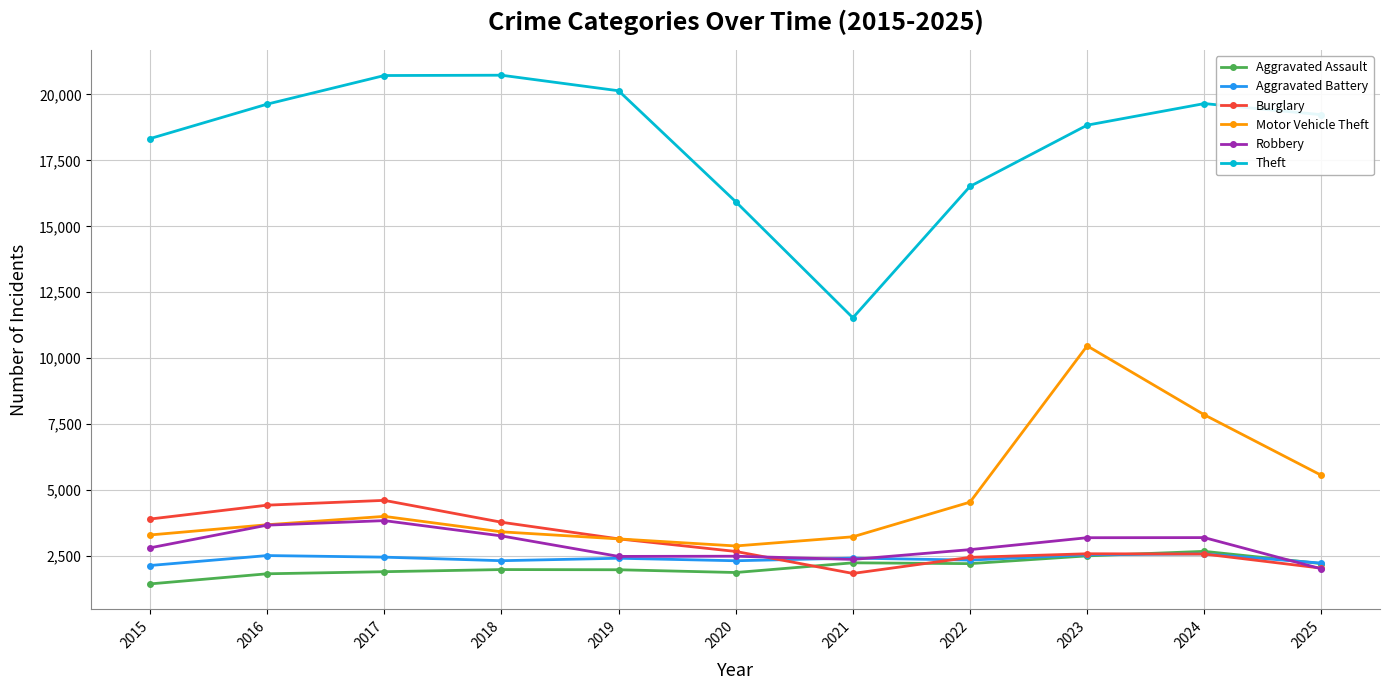

Where is the first local minimum for Theft?

2021